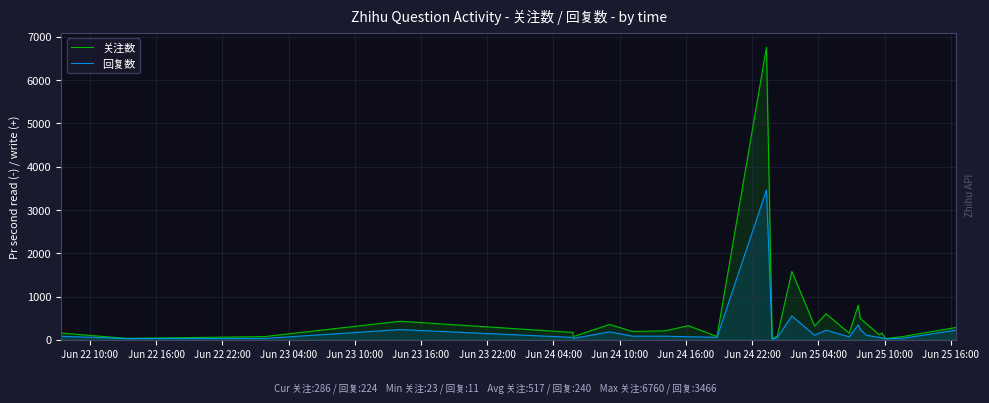

Which series has the largest range (max minus min)?

关注数